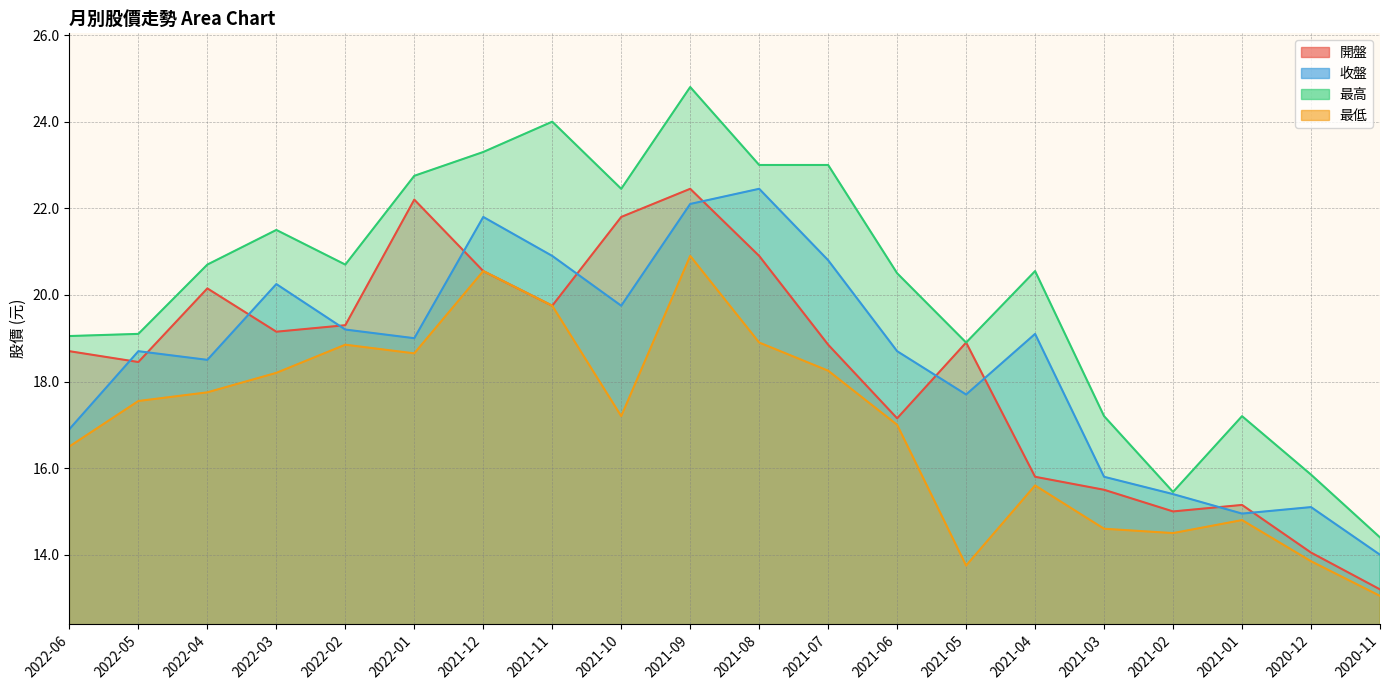

Rank the categories by 最低 value from lowest to highest.

2020-11, 2021-05, 2020-12, 2021-02, 2021-03, 2021-01, 2021-04, 2022-06, 2021-06, 2021-10, 2022-05, 2022-04, 2022-03, 2021-07, 2022-01, 2022-02, 2021-08, 2021-11, 2021-12, 2021-09